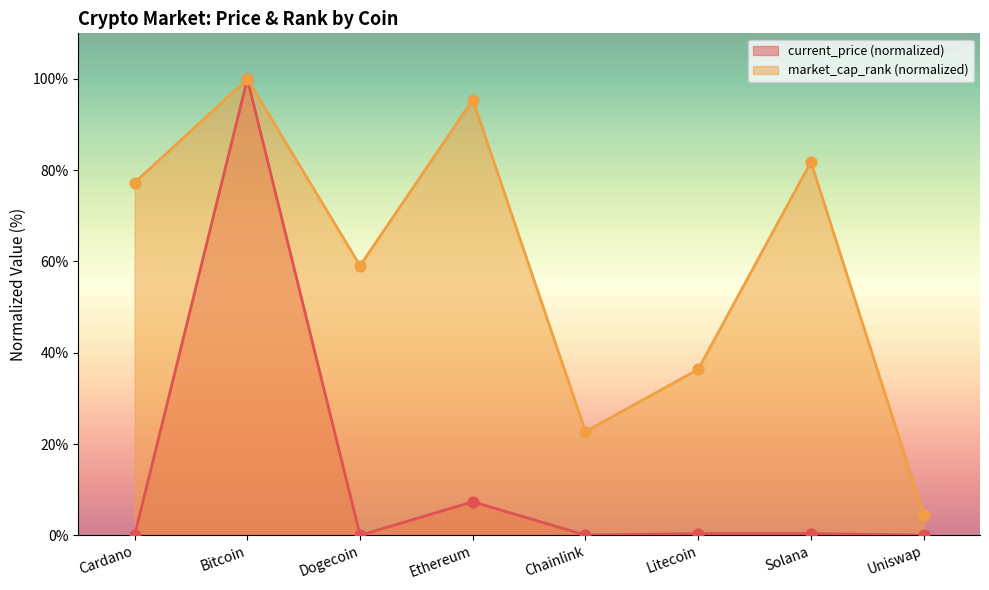

Which series has the widest spread of Y values?

current_price